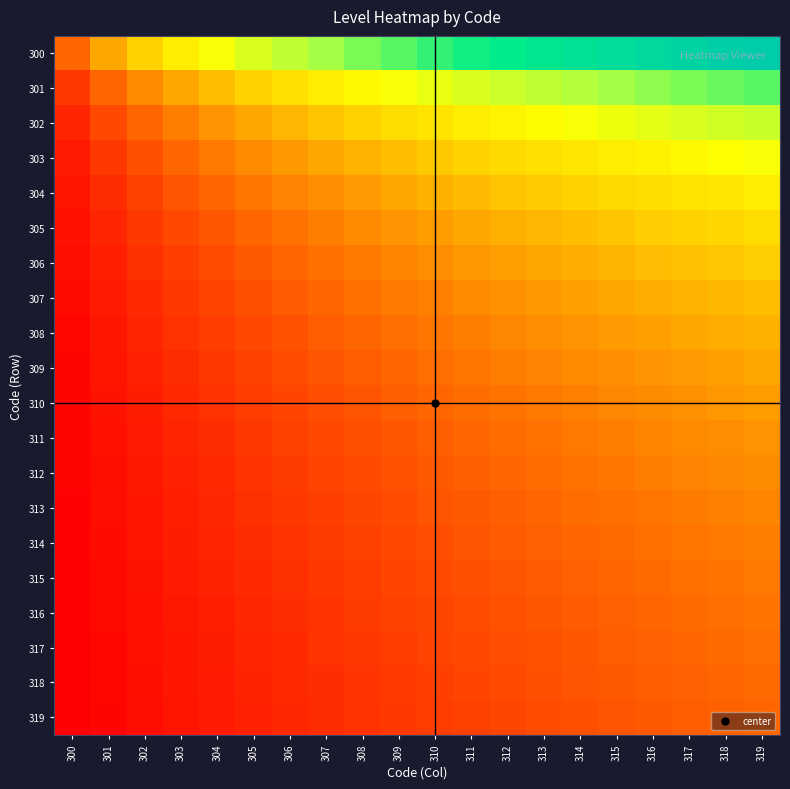

How many data points does each series have?

20